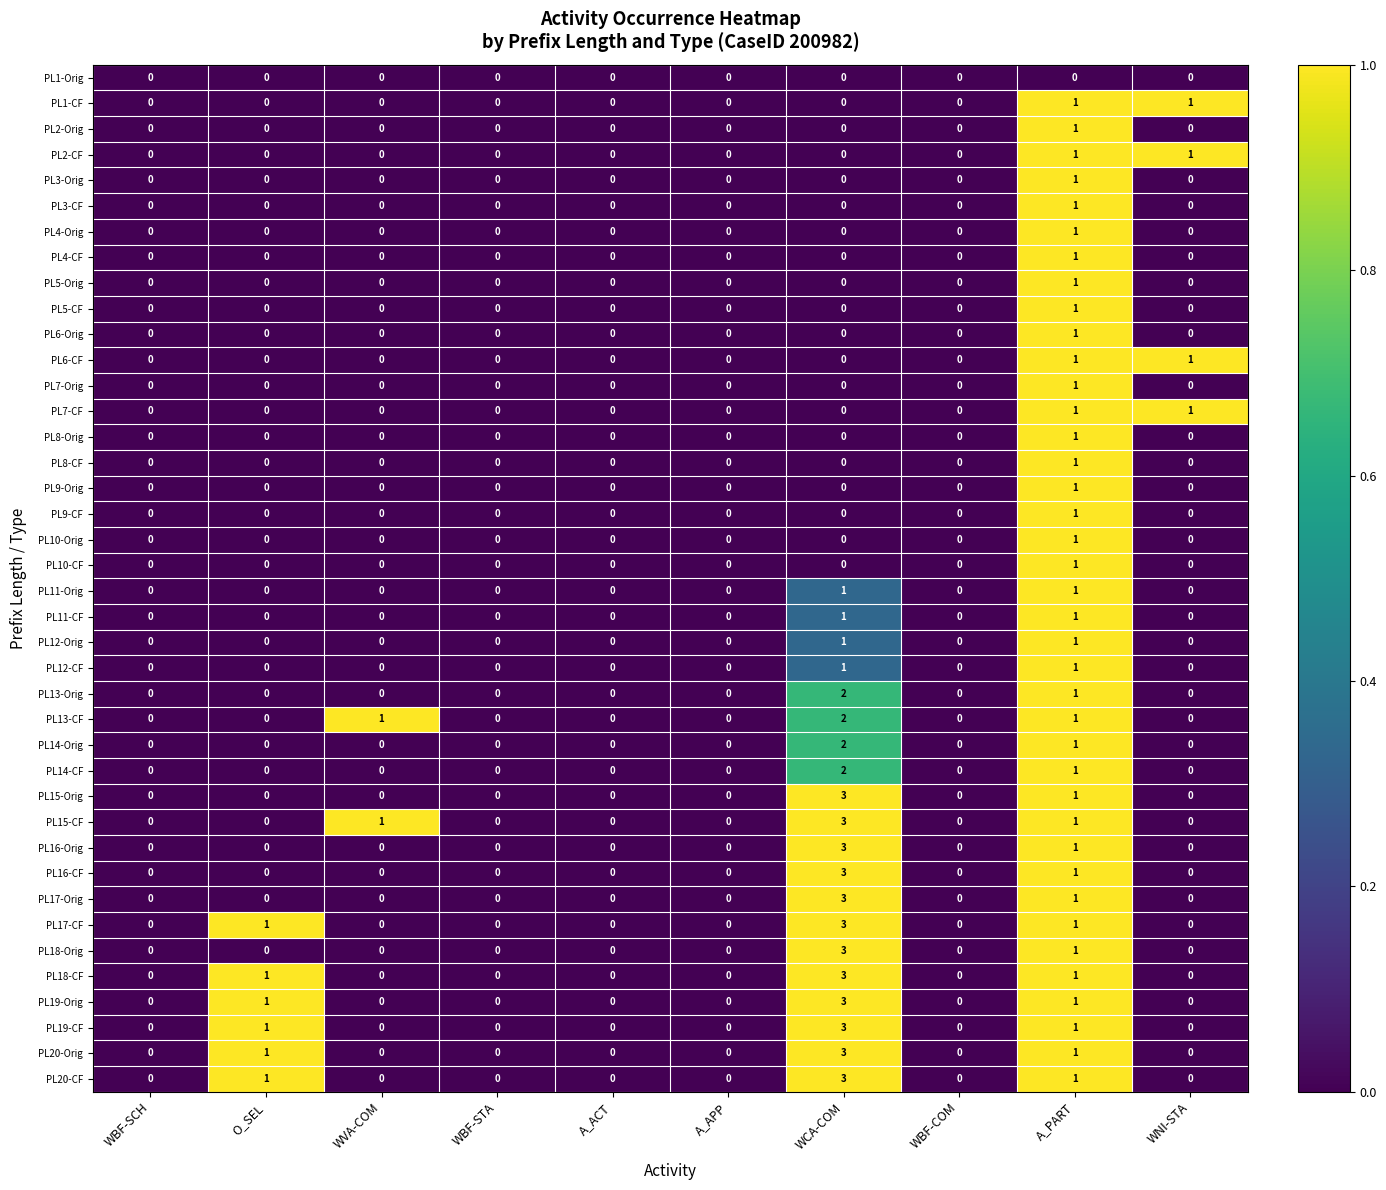

Is the value of PL19-CF at WBF-SCH greater than the value of PL18-CF at WCA-COM?

No